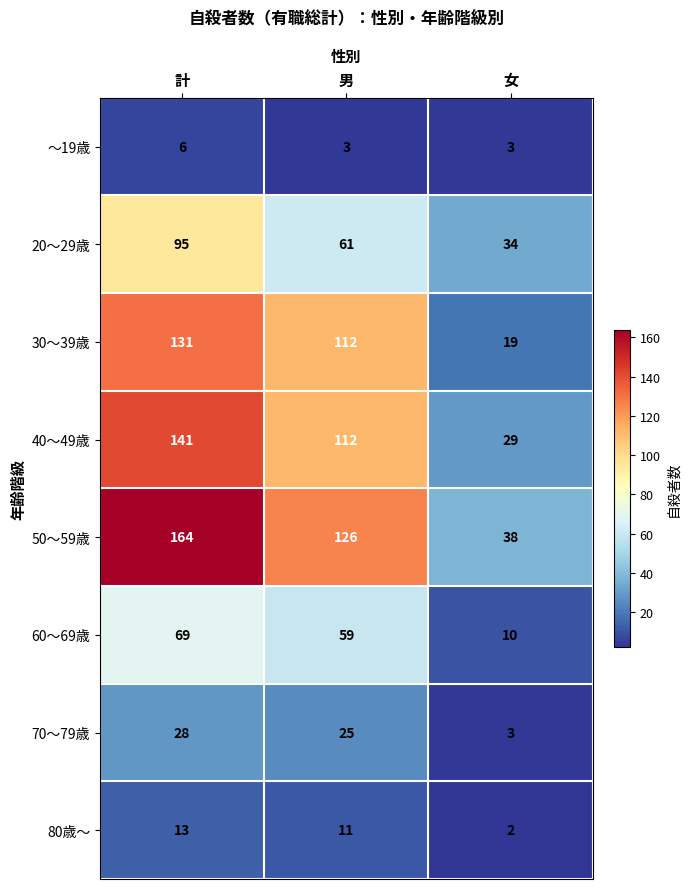

How many distinct data groups are displayed?

8